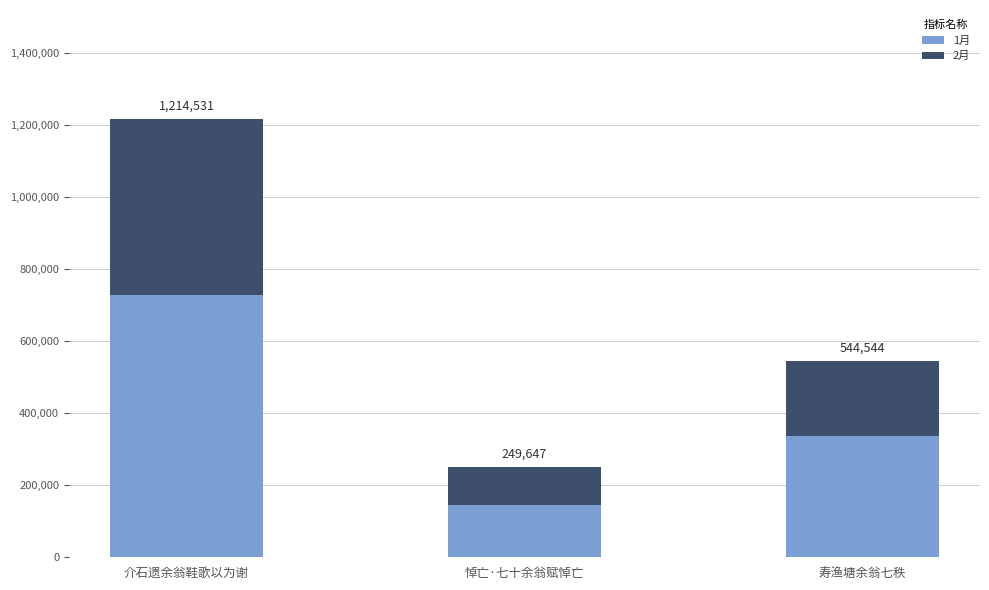

What is the label of the 2nd bar from the right?

悼亡·七十余翁赋悼亡